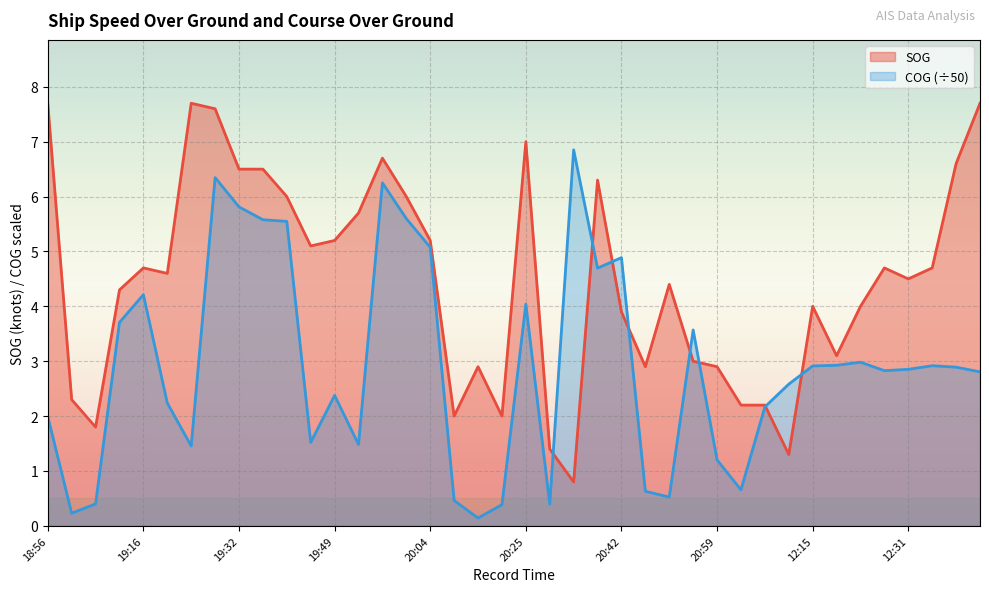

How many data points in SOG are above 4?

23